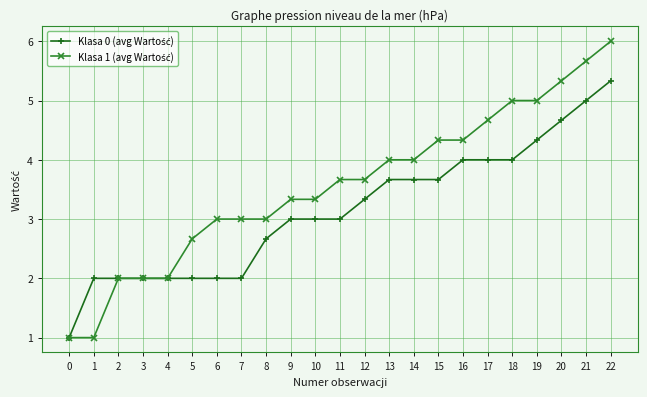

What is the total value across all series at 9?

6.3